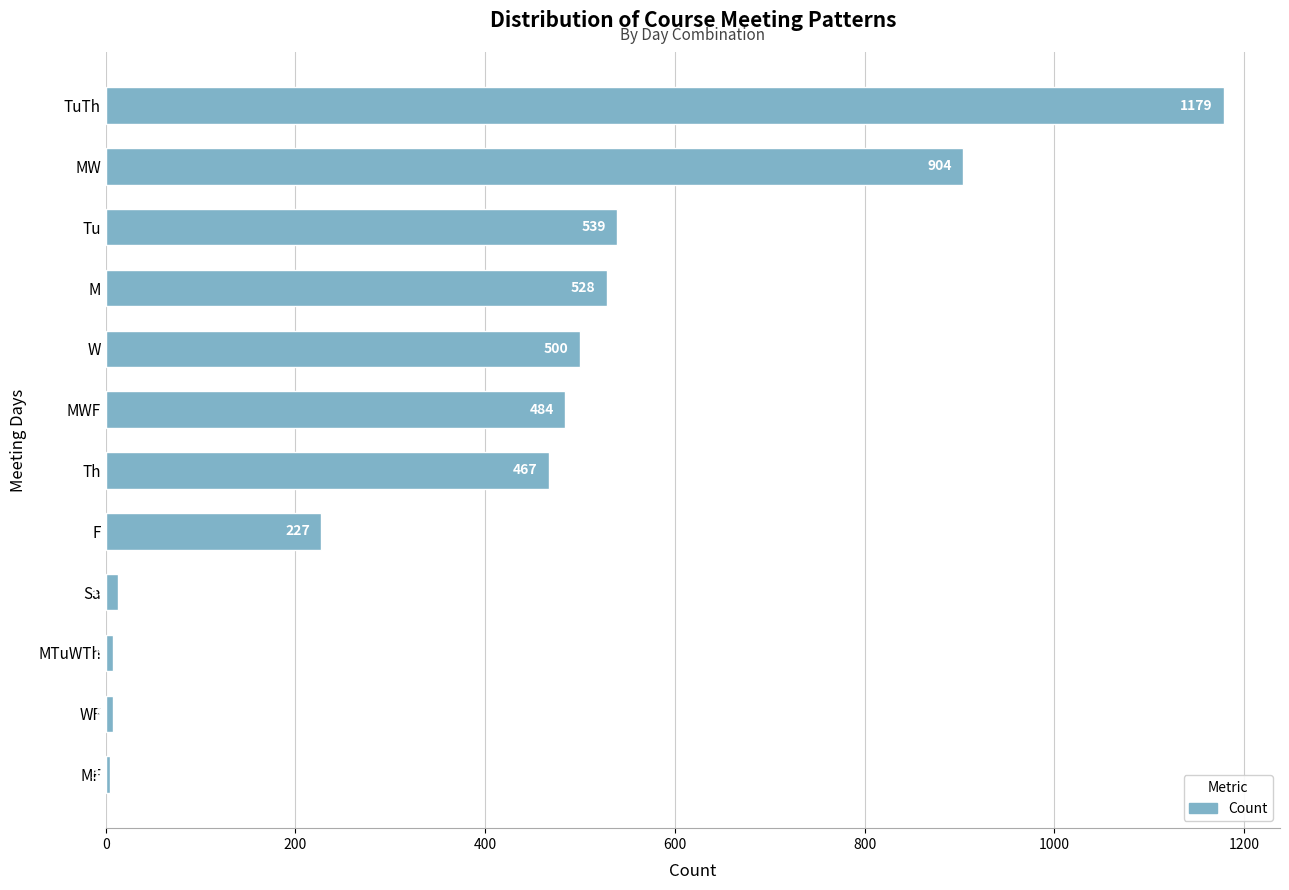

What is the ratio of the value at TuTh to the value at M?

2.2